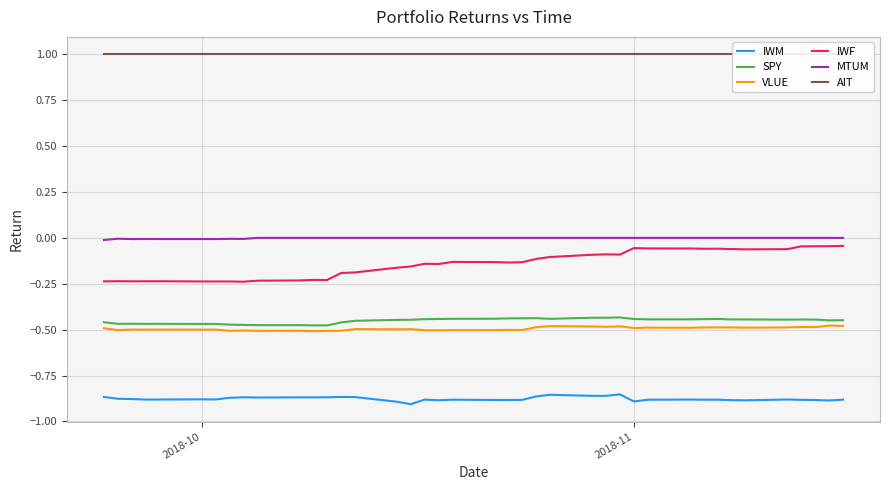

Count the number of categories in the chart.

40